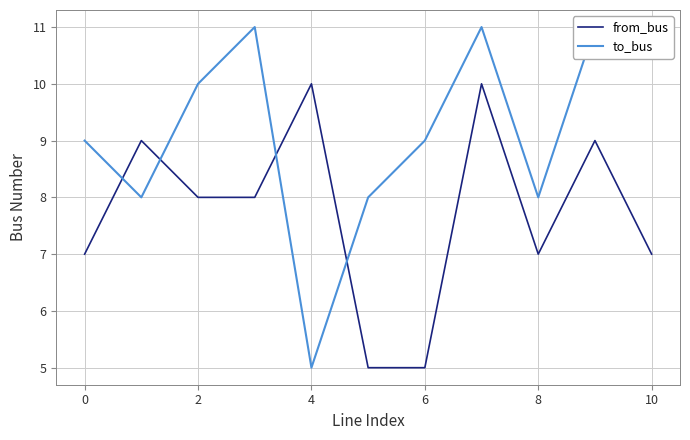

What is the highest value of the from_bus series?

10